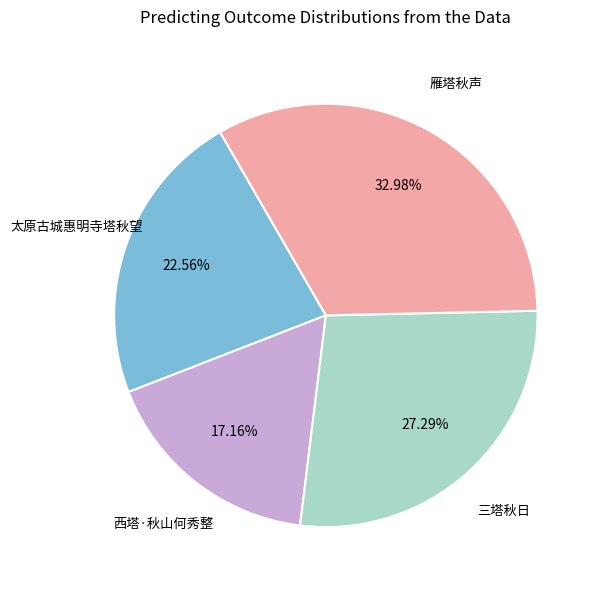

What percentage is NOT represented by 西塔·秋山何秀整?

82.8%